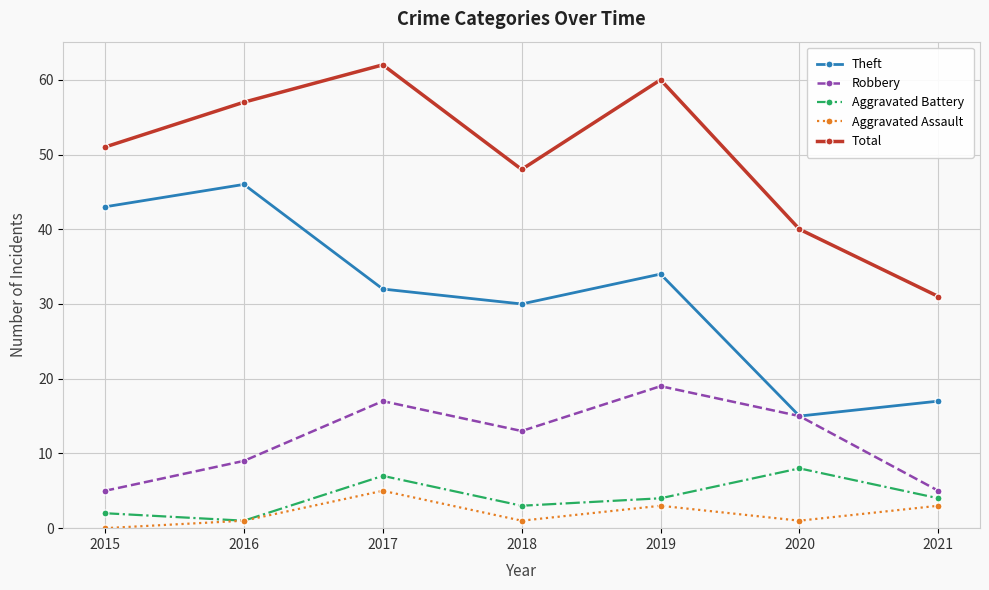

At which label does Total reach its peak?

2017